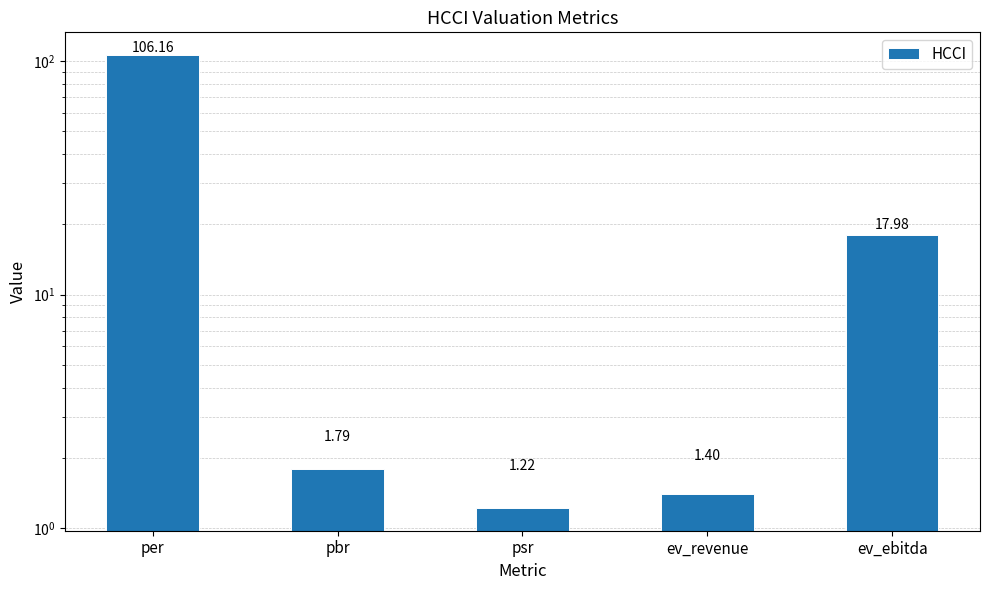

Approximately how many times larger is the value at ev_ebitda compared to ev_revenue?

12.8